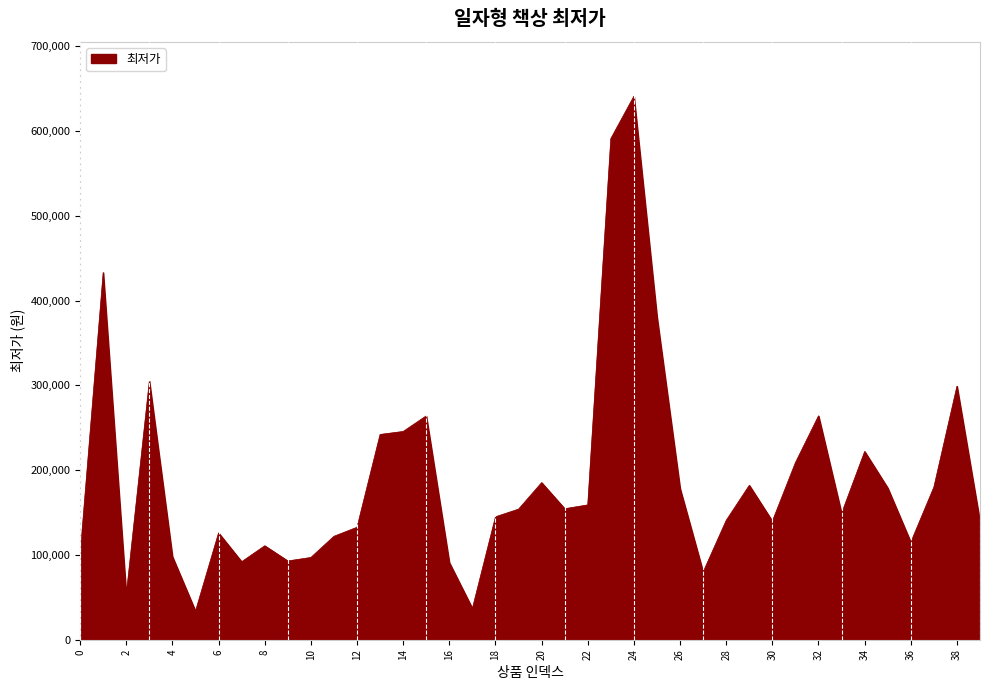

What is the difference between the maximum and minimum values?

607290